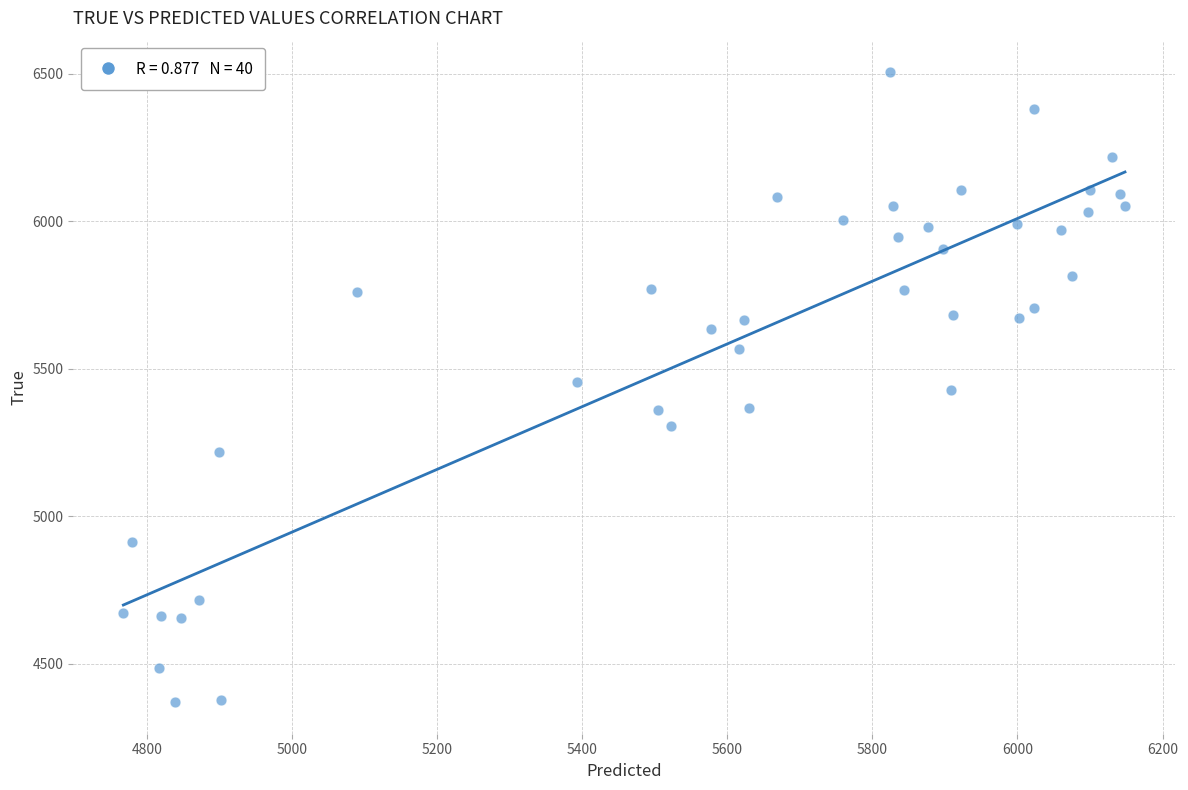

What is the range of Y values (max minus min)?

2136